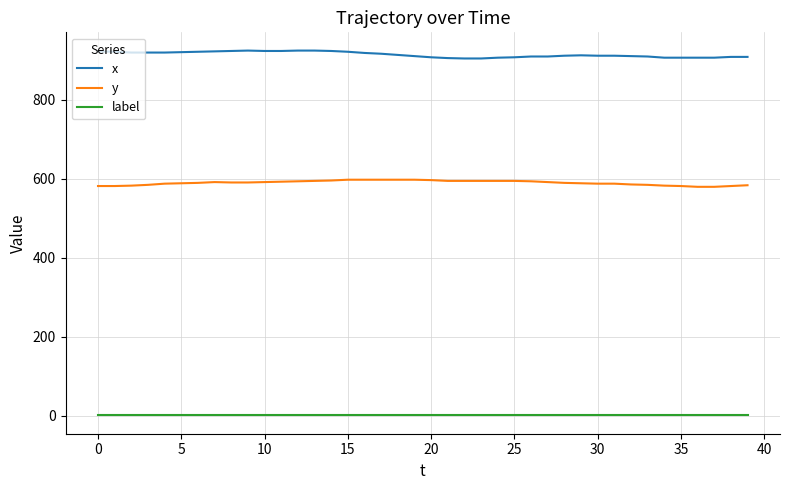

What is the average value of the label series?

1